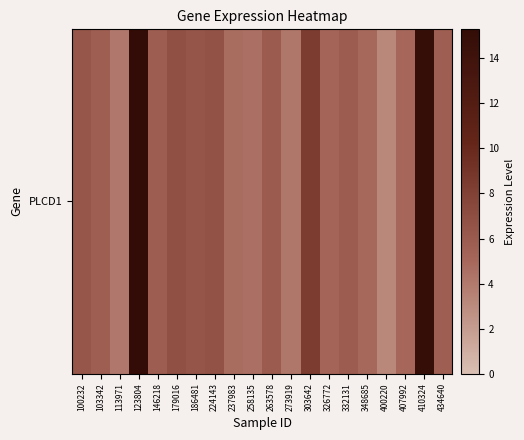

How many values are below 5?

6